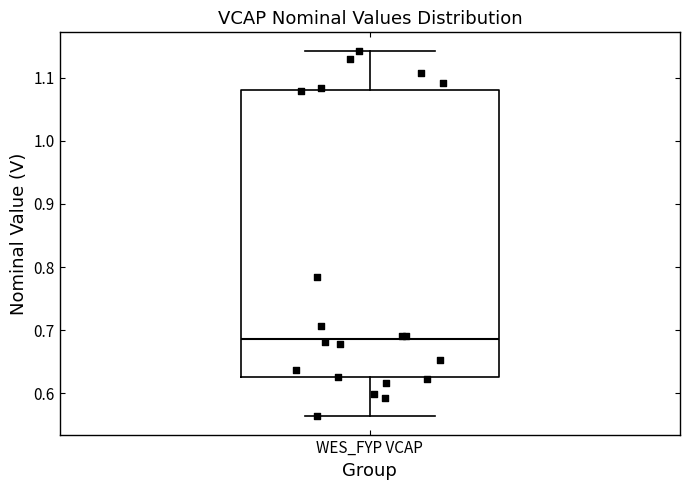

Read this box plot against the y-axis: the position of the median line, the range covered by the box, and the ends of both whiskers. The values are not printed on the chart, so give them approximately, as read against the axis.

median 0.69, box 0.63 to 1.08, whiskers 0.56 to 1.14